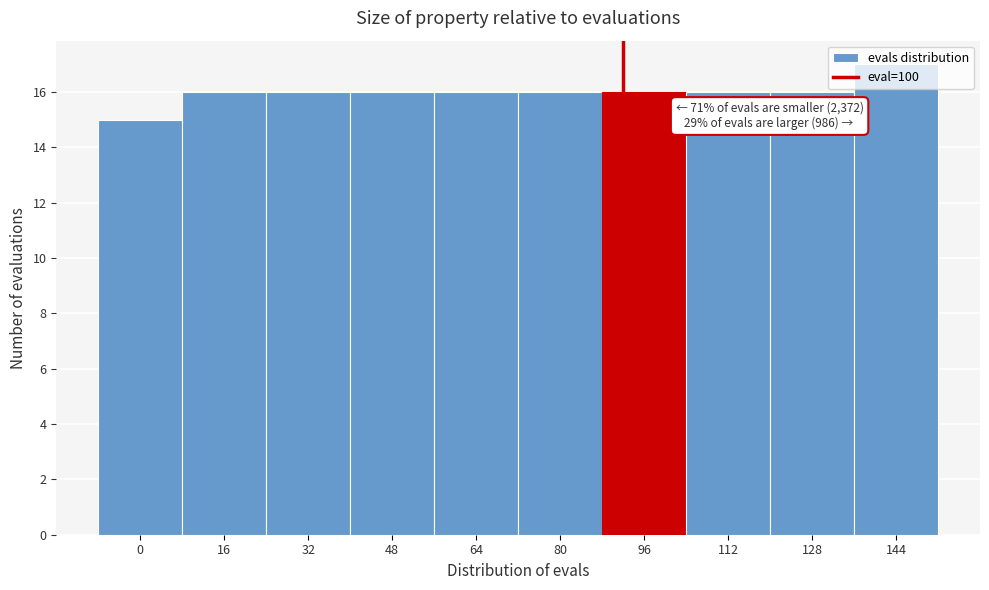

What is the minimum value shown in the chart?

15